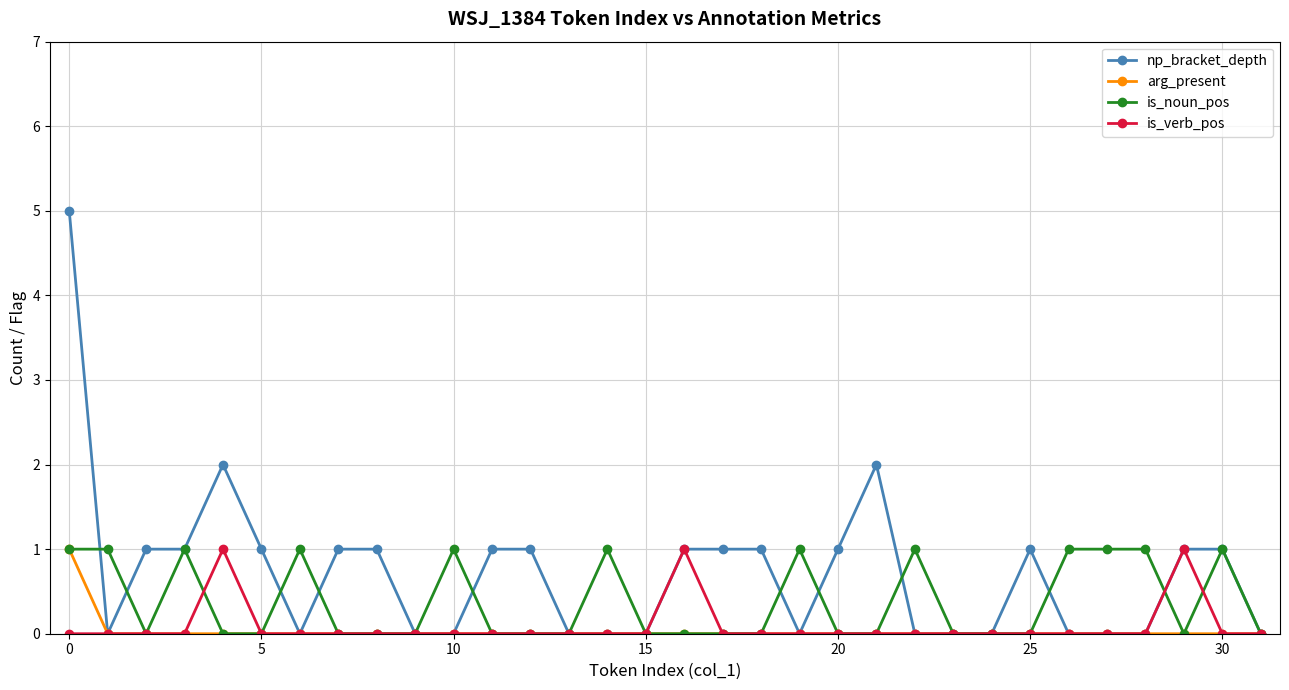

Which series has the largest total across all categories?

np_bracket_depth